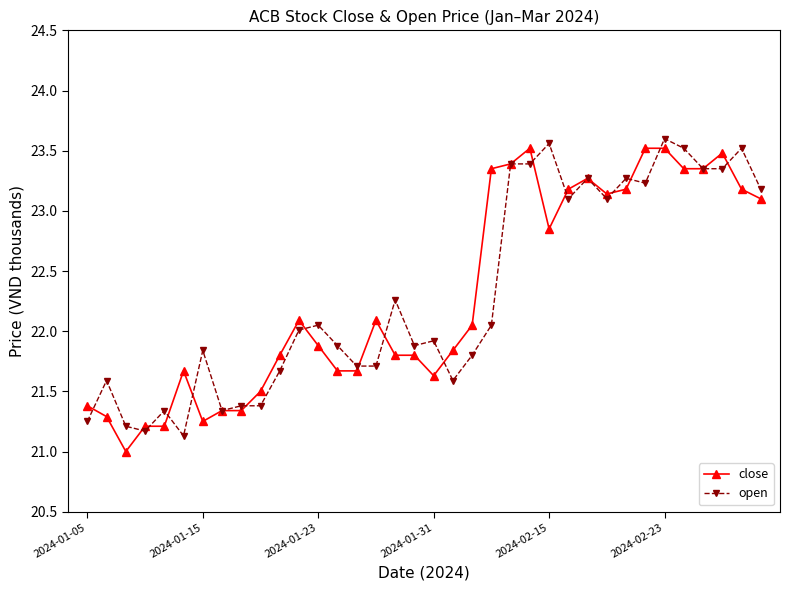

Rank the series by their maximum value, from highest to lowest.

open, close